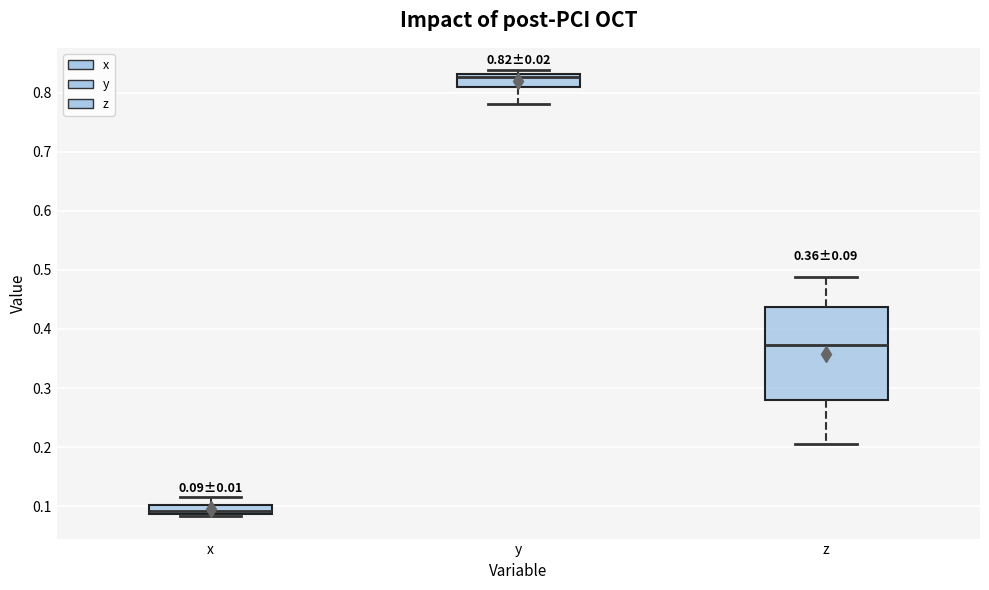

Which box has the lowest median line?

x